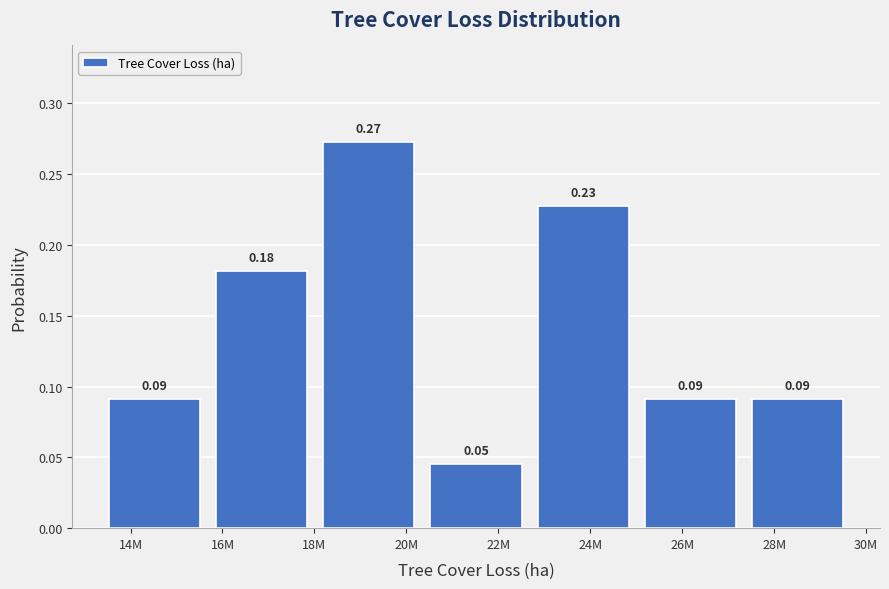

Between 28M and 20M, which is larger?

20M